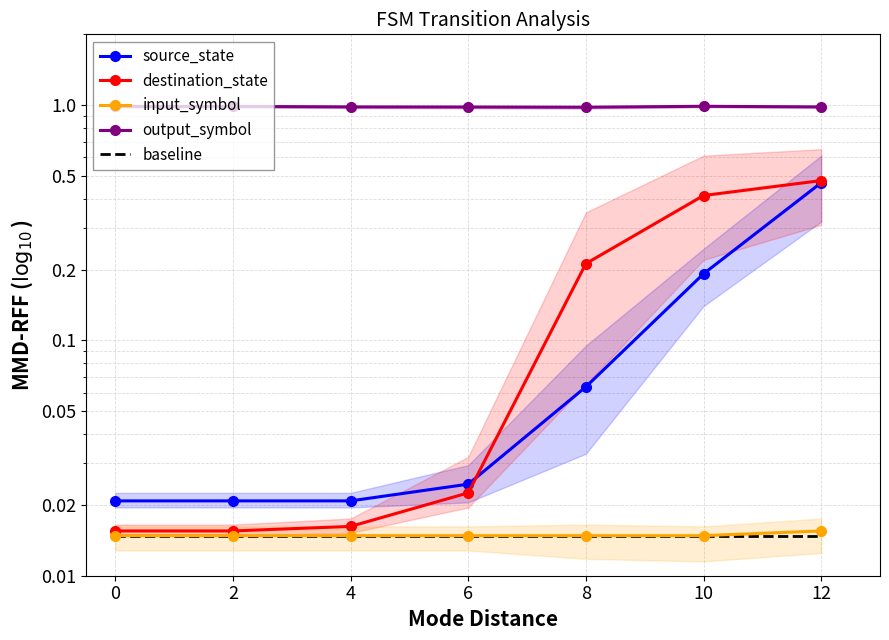

True or false: source_state has more than 0 interior local peaks.

False